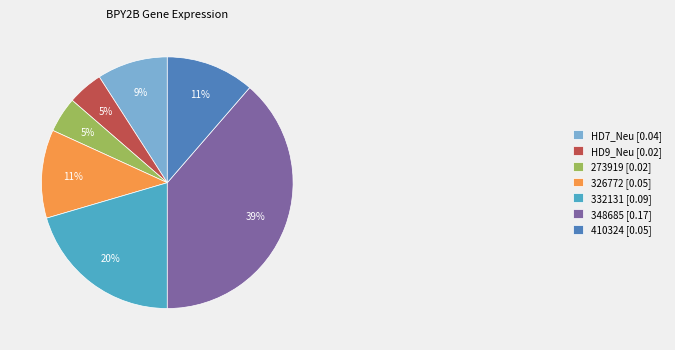

How many segments does this pie chart have?

7